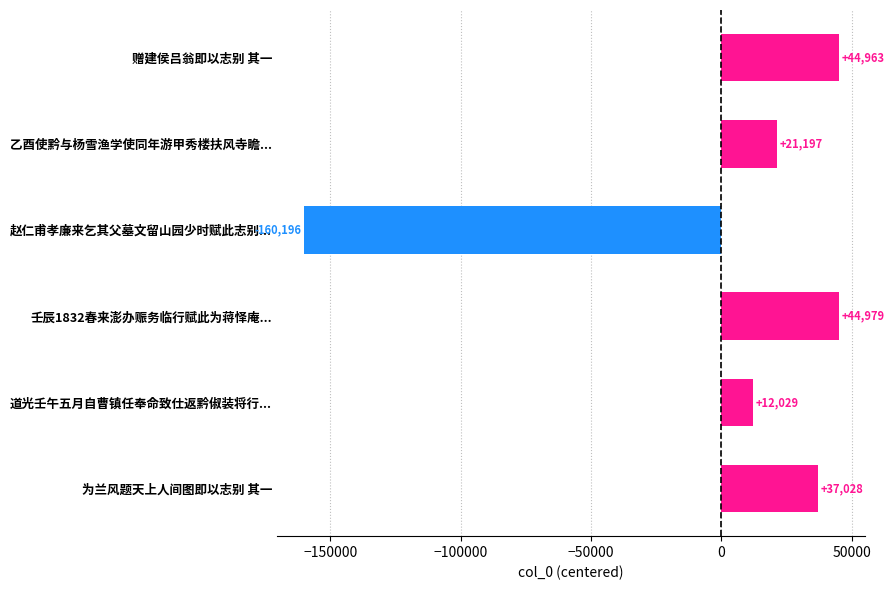

Reading bottom to top, list all the values displayed in this chart.

37028	12029	44979	-160196	21197	44963